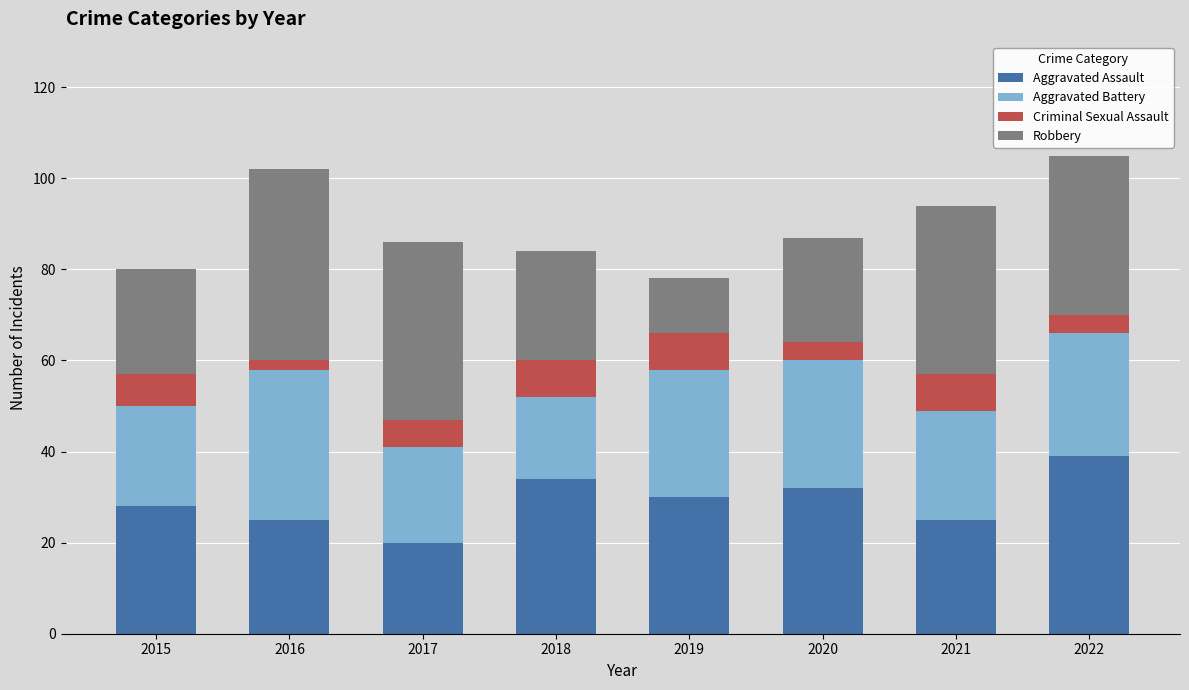

Which category has the highest value in the Aggravated Assault series?

2022